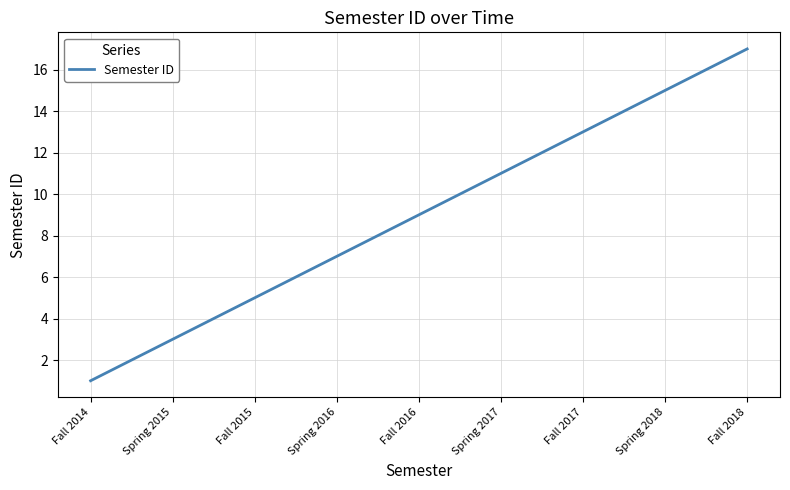

Does the chart display data point markers on the line(s)?

No